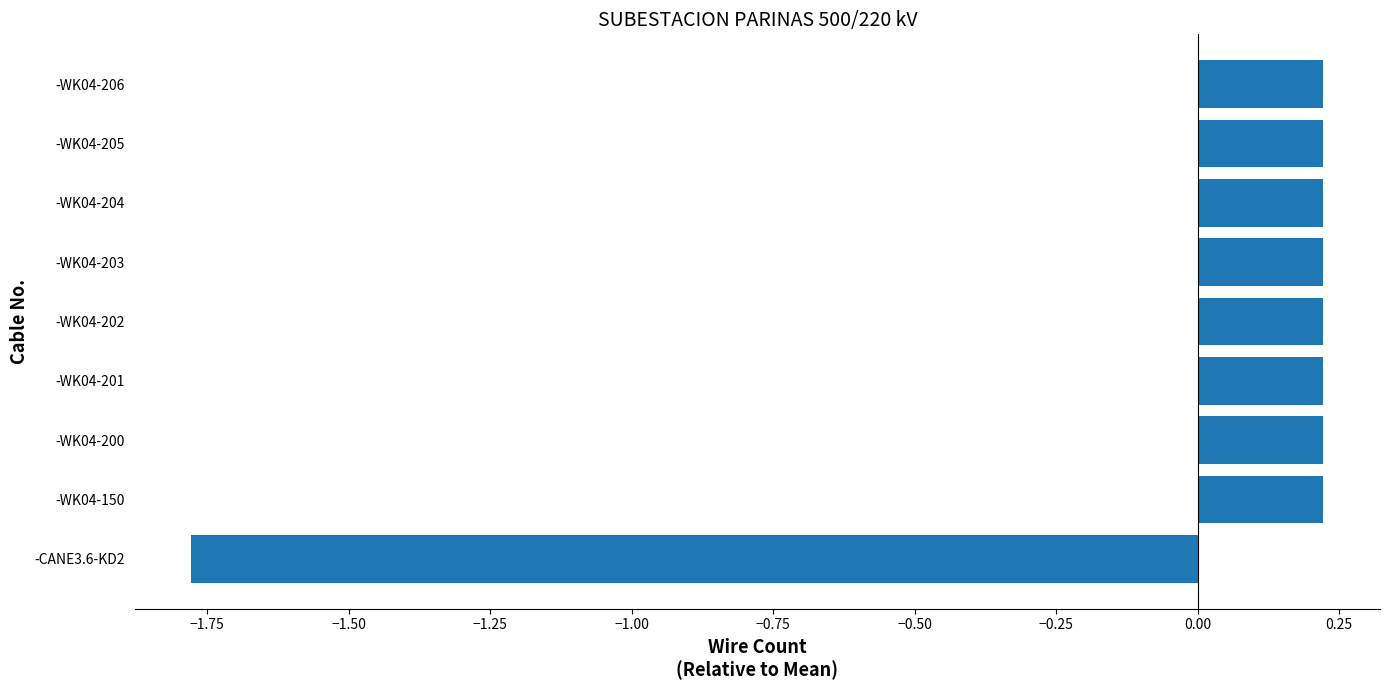

How many values are between 0 and 1?

8